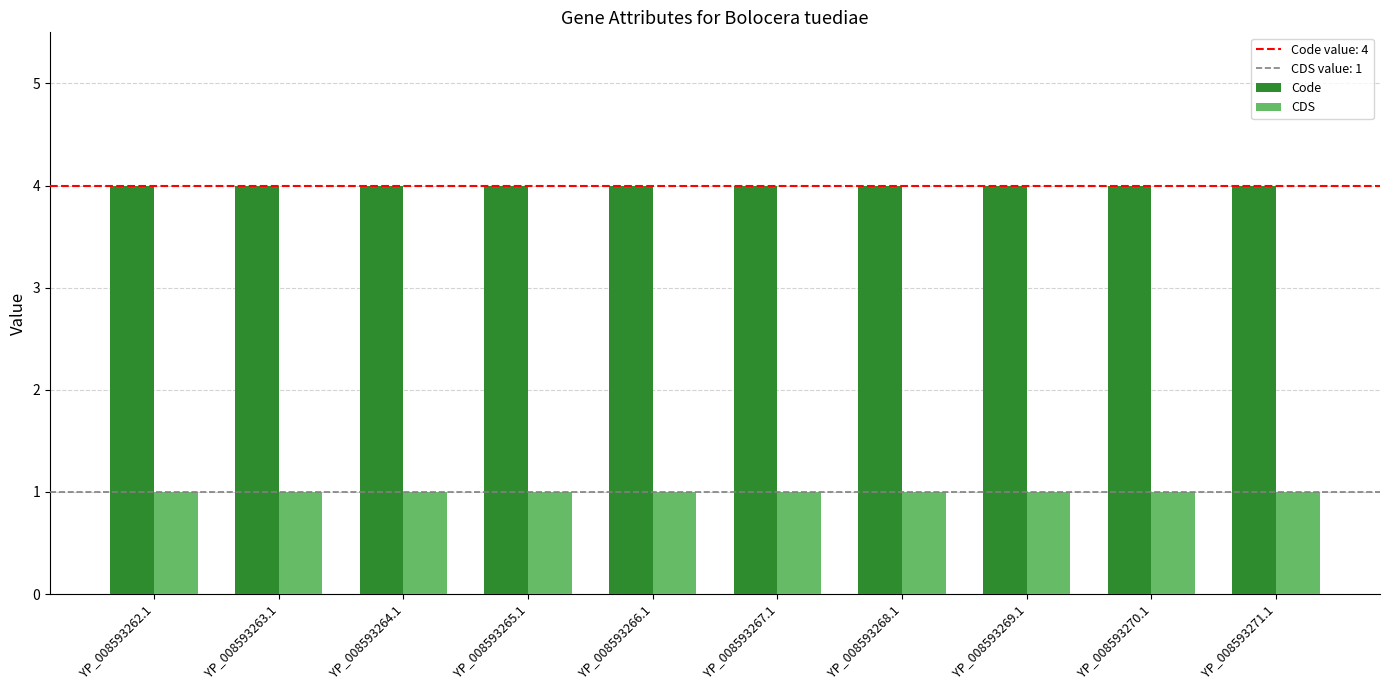

Reading right to left, list all the values displayed in this chart.

Code: YP_008593271.1=4	YP_008593270.1=4	YP_008593269.1=4	YP_008593268.1=4	YP_008593267.1=4	YP_008593266.1=4	YP_008593265.1=4	YP_008593264.1=4	YP_008593263.1=4	YP_008593262.1=4
CDS: YP_008593271.1=1	YP_008593270.1=1	YP_008593269.1=1	YP_008593268.1=1	YP_008593267.1=1	YP_008593266.1=1	YP_008593265.1=1	YP_008593264.1=1	YP_008593263.1=1	YP_008593262.1=1